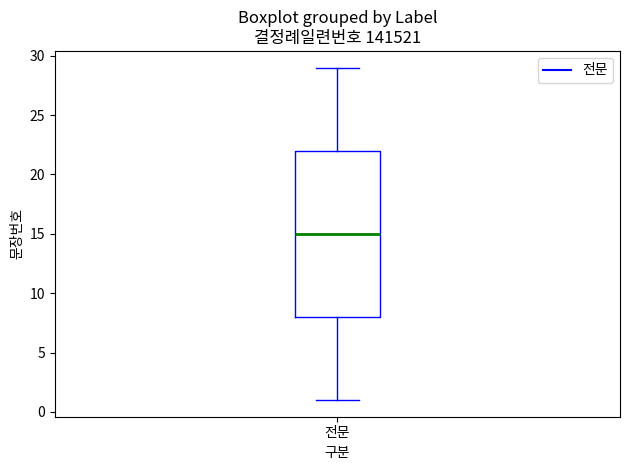

Transcribe this box plot: give where the median line is, the range the box spans, and where the two whiskers end, as read against the y-axis. The values are not printed on the chart, so give them approximately, as read against the axis.

median 15, box 8 to 22, whiskers 1 to 29